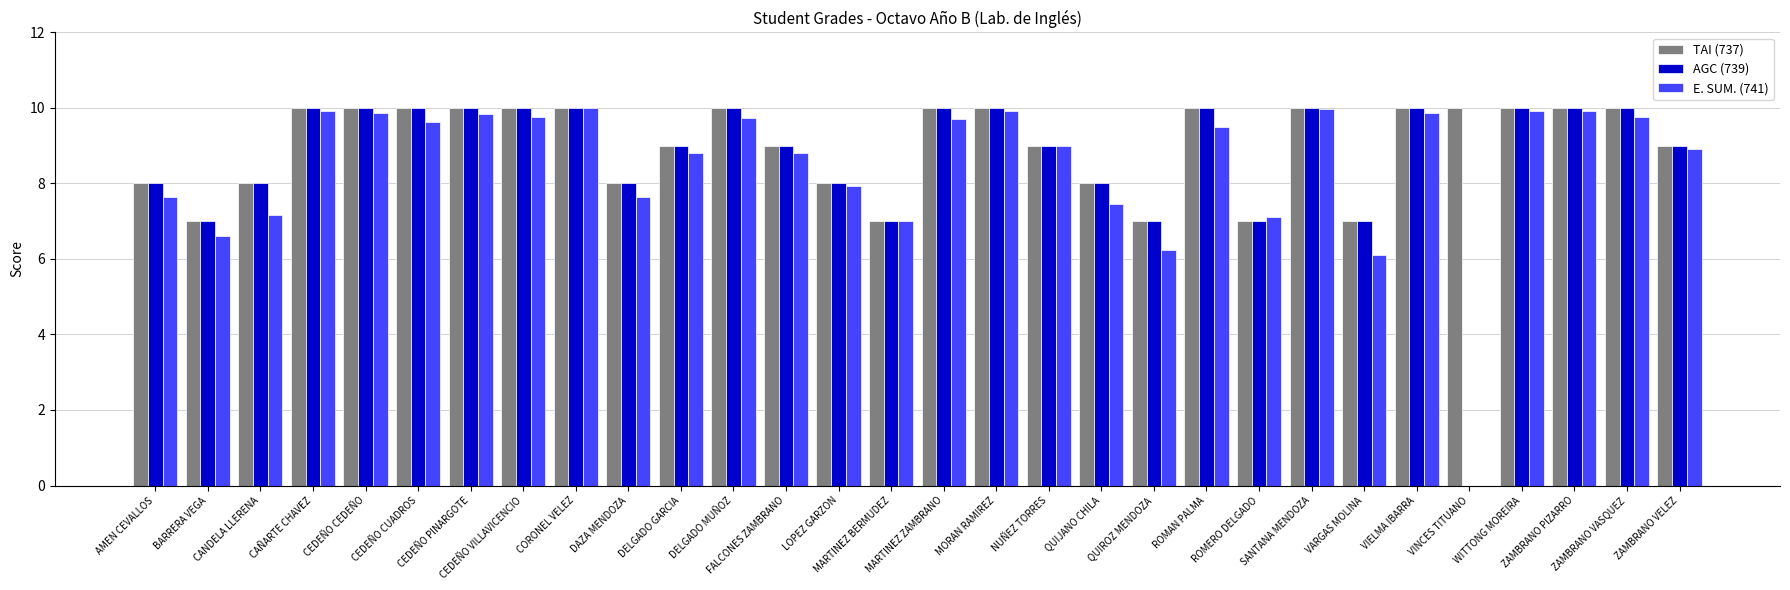

What is the maximum value shown in the chart?

10.0